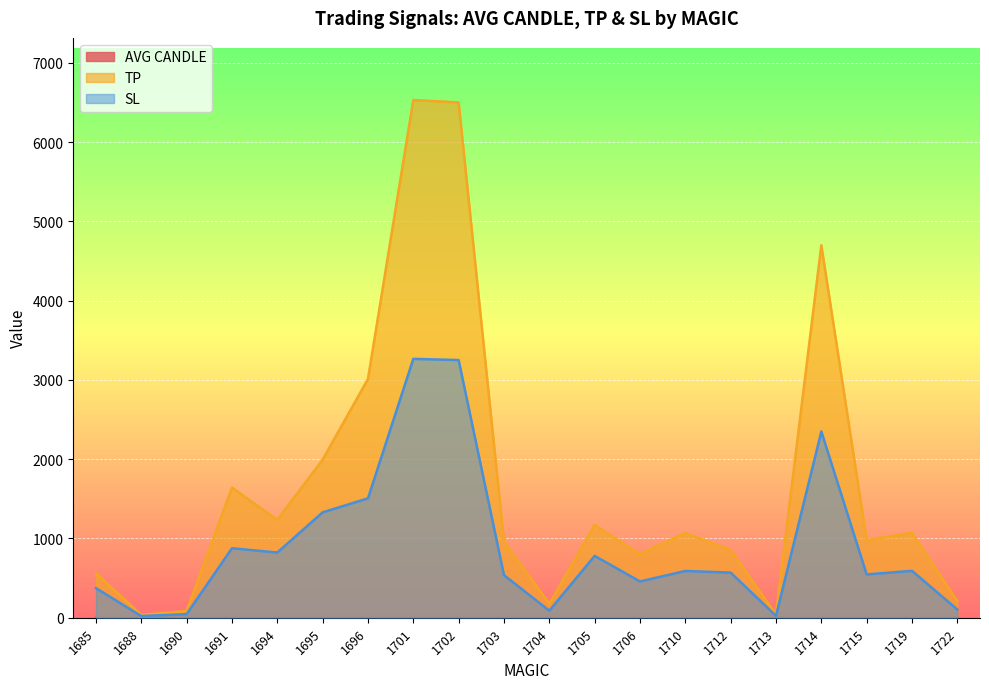

Reading left to right, transcribe all the data shown in this chart.

AVG CANDLE: 0.2	0.1	0.1	1.6	0.4	0.7	0.8	1.1	1.1	1.0	0.0	0.4	0.8	1.1	0.3	0.0	1.2	1.0	1.1	0.1
TP: 559.7	36.1	85.1	1641.0	1233.4	1993.7	3011.4	6529.7	6499.7	962.4	177.7	1170.0	803.4	1068.0	853.7	41.0	4698.3	980.3	1071.7	207.4
SL: 373.1	21.1	45.6	876.5	822.3	1329.1	1505.7	3264.9	3249.9	537.2	88.9	780.0	457.7	590.0	569.1	23.5	2349.1	546.1	591.9	103.7